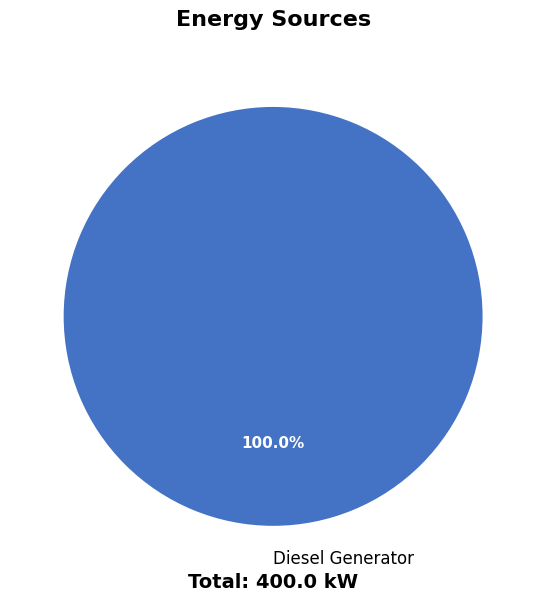

Rank the categories by value from highest to lowest.

Diesel Generator